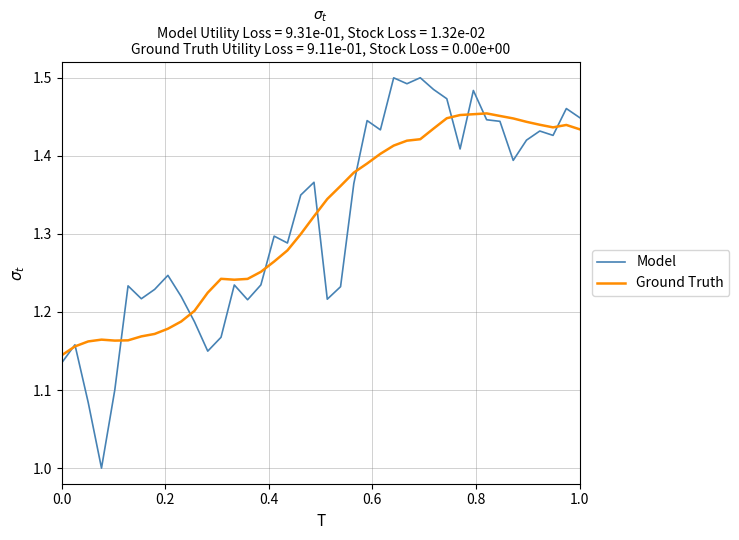

Rank the series by their maximum value, from lowest to highest.

Ground Truth, Model